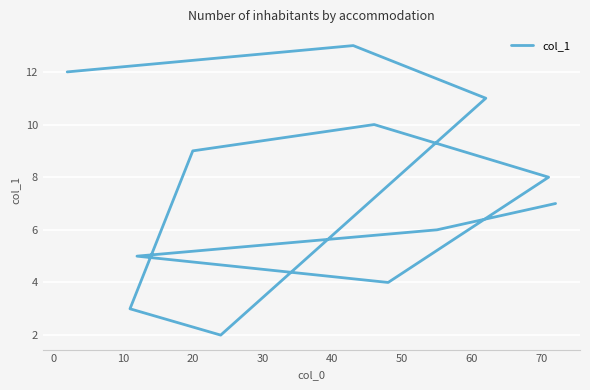

What is the difference between the maximum and minimum values?

11